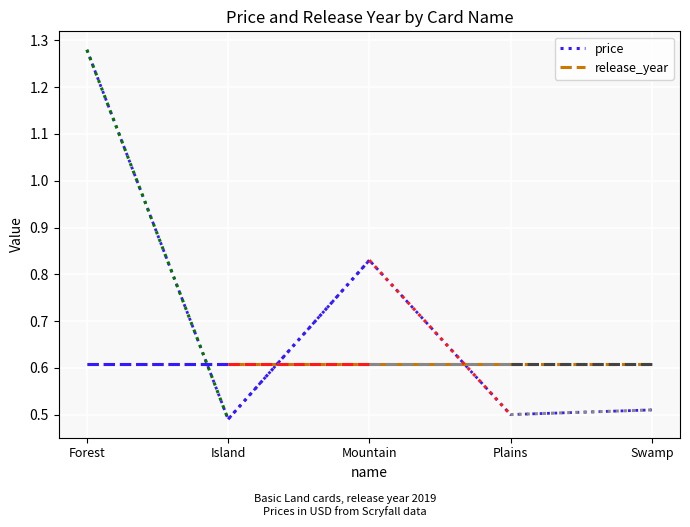

True or false: price has a value of 0.5 at Swamp.

True